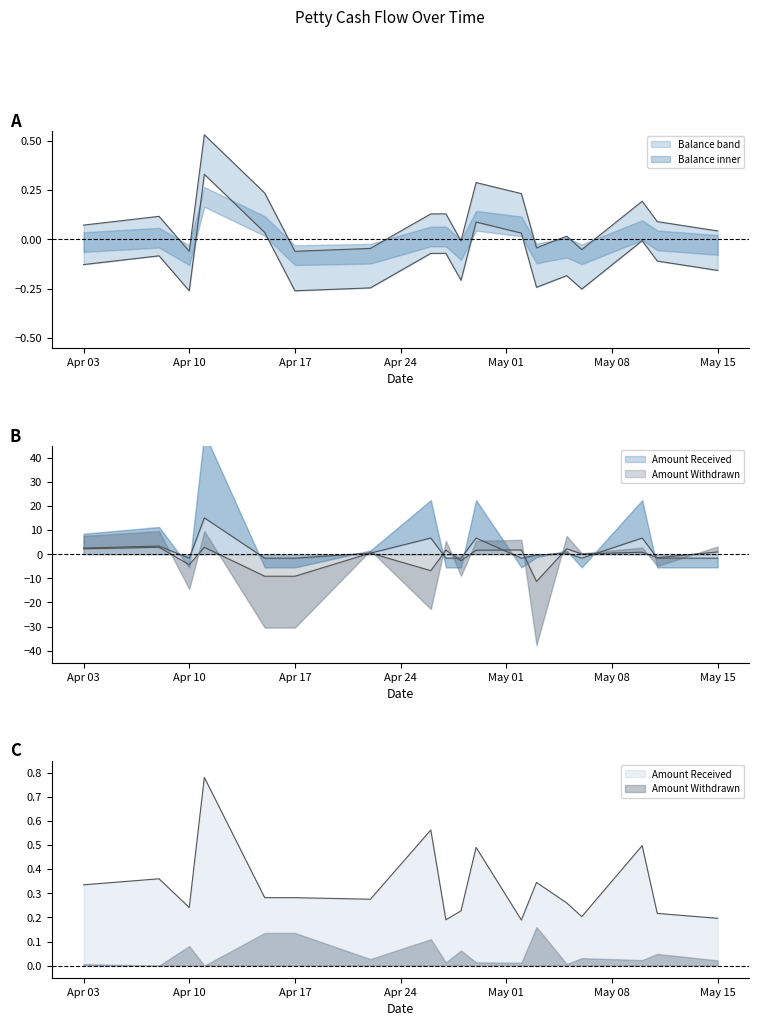

Is the value of Amount Withdrawn at 10 greater than the value of Amount Received at Apr 17?

Yes